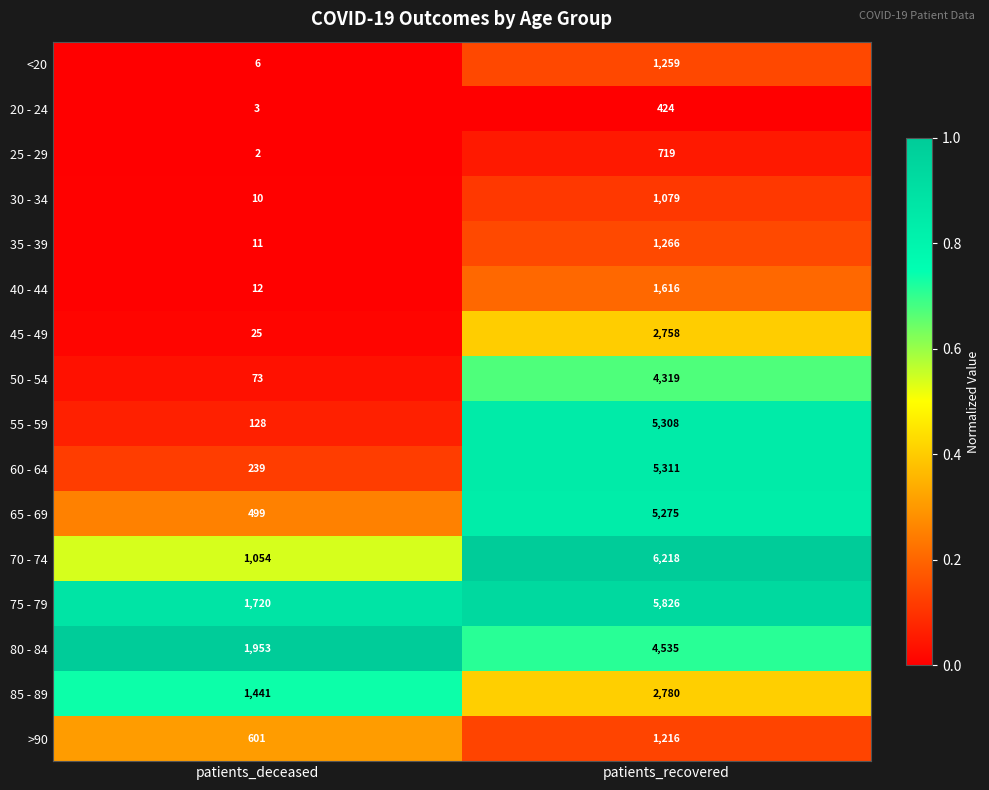

Which label corresponds to the largest value in the chart?

patients_recovered